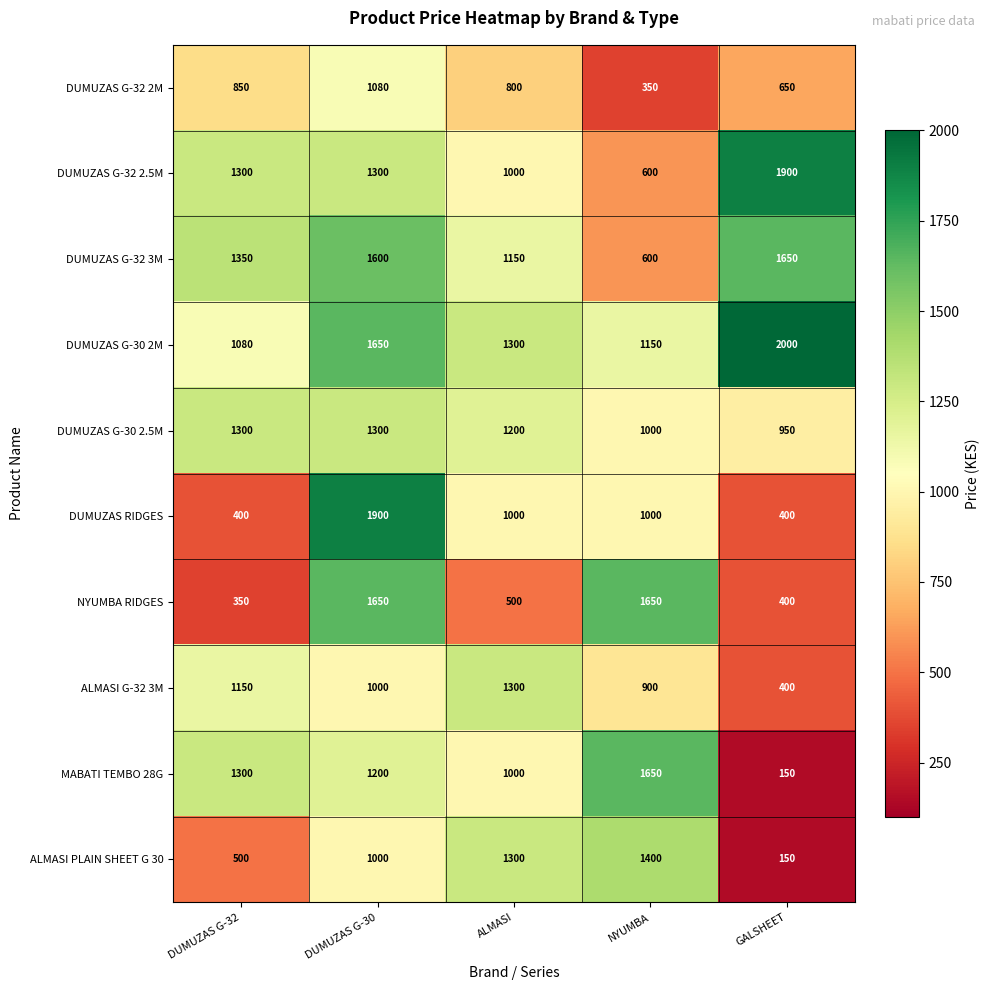

List the labels in order of DUMUZAS G-32 3M value, smallest first.

NYUMBA, ALMASI, DUMUZAS G-32, DUMUZAS G-30, GALSHEET